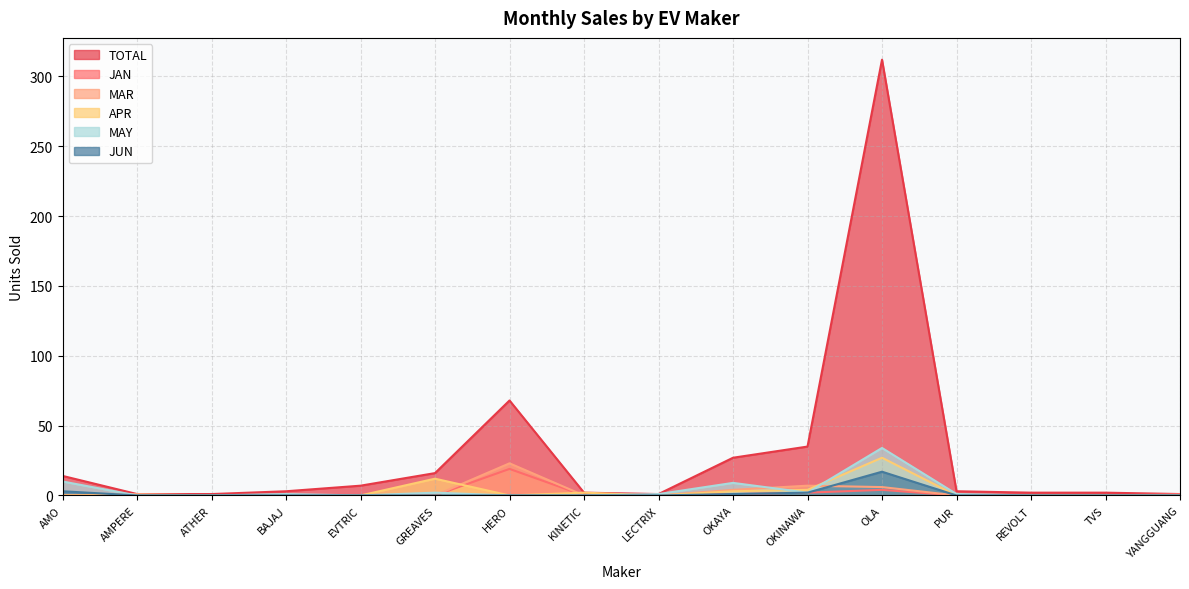

What is the sum of all MAY values?

60